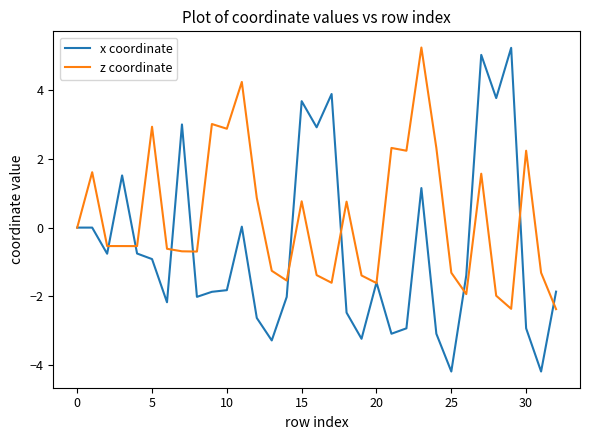

Rank the series by their average value, from highest to lowest.

z coordinate, x coordinate